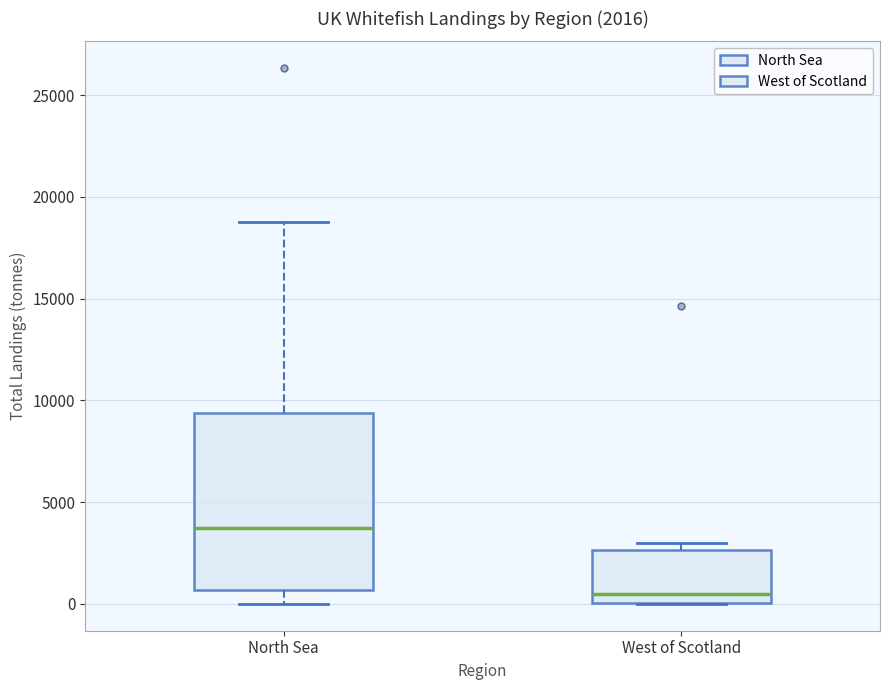

Which box's median line is the highest?

North Sea